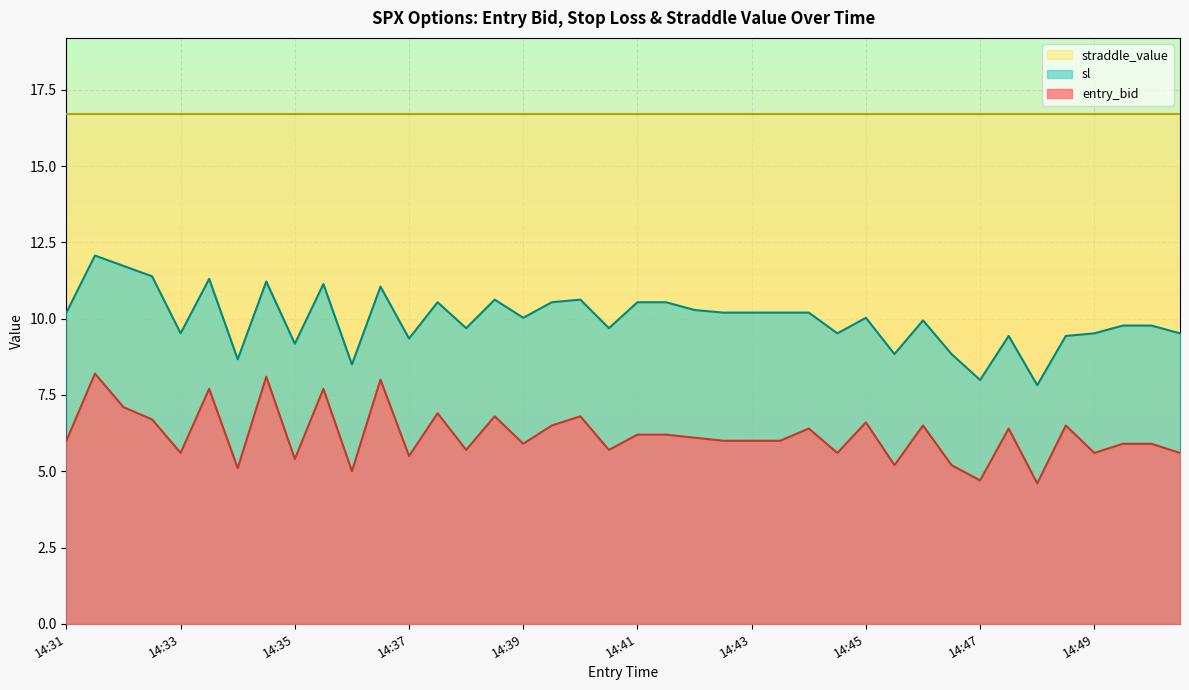

How many lines are shown in the chart?

3